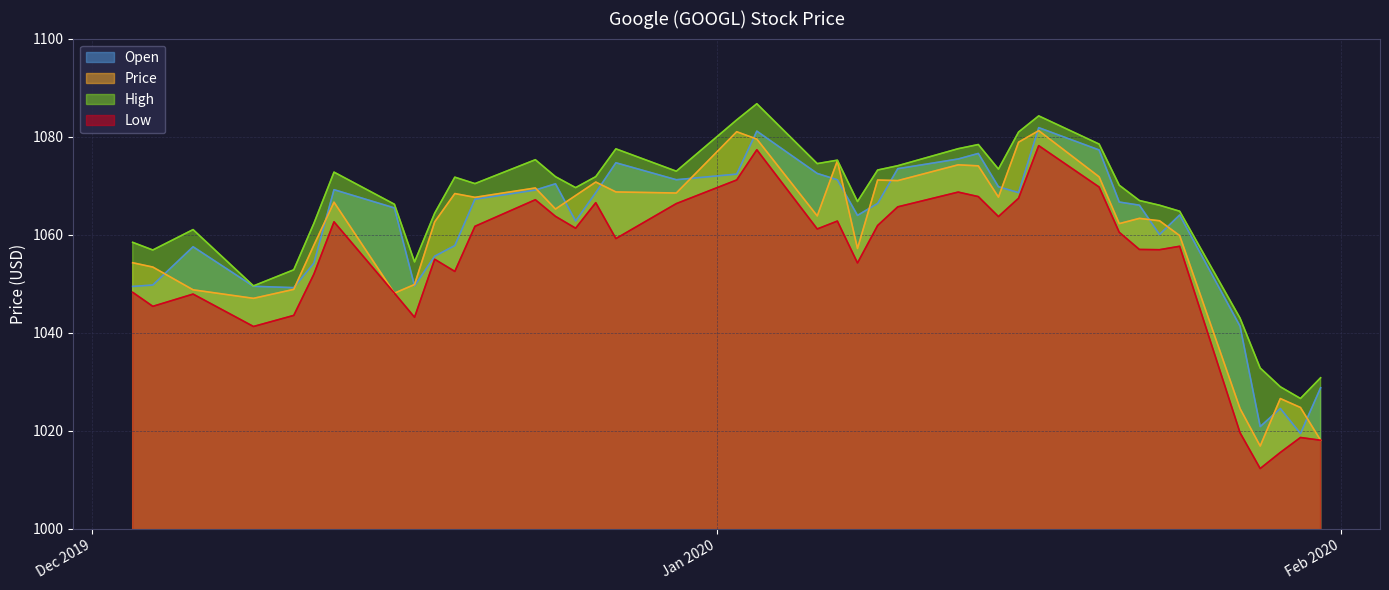

Reading left to right, transcribe all the data shown in this chart.

Open: Jan 31 2020=1028.8	Jan 30 2020=1019.5	Jan 29 2020=1024.6	Jan 28 2020=1020.9	Jan 27 2020=1041.3	Jan 24 2020=1064.0	Jan 23 2020=1060.0	Jan 22 2020=1066.0	Jan 21 2020=1066.7	Jan 20 2020=1077.3	Jan 17 2020=1081.8	Jan 16 2020=1068.6	Jan 15 2020=1069.8	Jan 14 2020=1076.6	Jan 13 2020=1075.4	Jan 10 2020=1073.5	Jan 09 2020=1066.4	Jan 08 2020=1063.9	Jan 07 2020=1071.2	Jan 06 2020=1072.5	Jan 03 2020=1081.1	Jan 02 2020=1072.4	Dec 30 2019=1071.2	Dec 27 2019=1074.7	Dec 26 2019=1068.6	Dec 25 2019=1062.8	Dec 24 2019=1070.4	Dec 23 2019=1069.1	Dec 20 2019=1067.2	Dec 19 2019=1057.8	Dec 18 2019=1055.6	Dec 17 2019=1049.6	Dec 16 2019=1065.5	Dec 13 2019=1069.2	Dec 12 2019=1054.2	Dec 11 2019=1049.2	Dec 09 2019=1049.5	Dec 06 2019=1057.5	Dec 04 2019=1049.7	Dec 03 2019=1049.5
Price: Jan 31 2020=1018.1	Jan 30 2020=1024.8	Jan 29 2020=1026.6	Jan 28 2020=1016.9	Jan 27 2020=1024.5	Jan 24 2020=1059.8	Jan 23 2020=1062.8	Jan 22 2020=1063.3	Jan 21 2020=1062.3	Jan 20 2020=1071.8	Jan 17 2020=1081.2	Jan 16 2020=1078.9	Jan 15 2020=1067.7	Jan 14 2020=1074.0	Jan 13 2020=1074.2	Jan 10 2020=1071.0	Jan 09 2020=1071.2	Jan 08 2020=1057.2	Jan 07 2020=1075.1	Jan 06 2020=1063.8	Jan 03 2020=1079.5	Jan 02 2020=1081.0	Dec 30 2019=1068.5	Dec 27 2019=1068.7	Dec 26 2019=1070.7	Dec 25 2019=1068.0	Dec 24 2019=1065.2	Dec 23 2019=1069.5	Dec 20 2019=1067.6	Dec 19 2019=1068.4	Dec 18 2019=1062.6	Dec 17 2019=1049.8	Dec 16 2019=1048.1	Dec 13 2019=1066.6	Dec 12 2019=1057.9	Dec 11 2019=1048.8	Dec 09 2019=1047.0	Dec 06 2019=1048.8	Dec 04 2019=1053.4	Dec 03 2019=1054.3
High: Jan 31 2020=1030.8	Jan 30 2020=1026.6	Jan 29 2020=1029.0	Jan 28 2020=1032.8	Jan 27 2020=1043.0	Jan 24 2020=1064.8	Jan 23 2020=1066.0	Jan 22 2020=1067.0	Jan 21 2020=1070.1	Jan 20 2020=1078.5	Jan 17 2020=1084.2	Jan 16 2020=1080.9	Jan 15 2020=1073.4	Jan 14 2020=1078.4	Jan 13 2020=1077.5	Jan 10 2020=1074.1	Jan 09 2020=1073.2	Jan 08 2020=1066.8	Jan 07 2020=1075.2	Jan 06 2020=1074.5	Jan 03 2020=1086.7	Jan 02 2020=1083.4	Dec 30 2019=1073.0	Dec 27 2019=1077.5	Dec 26 2019=1071.8	Dec 25 2019=1069.6	Dec 24 2019=1071.8	Dec 23 2019=1075.3	Dec 20 2019=1070.4	Dec 19 2019=1071.7	Dec 18 2019=1064.4	Dec 17 2019=1054.5	Dec 16 2019=1066.2	Dec 13 2019=1072.8	Dec 12 2019=1062.3	Dec 11 2019=1052.8	Dec 09 2019=1049.6	Dec 06 2019=1061.0	Dec 04 2019=1056.9	Dec 03 2019=1058.4
Low: Jan 31 2020=1018.1	Jan 30 2020=1018.6	Jan 29 2020=1015.6	Jan 28 2020=1012.3	Jan 27 2020=1019.6	Jan 24 2020=1057.6	Jan 23 2020=1056.9	Jan 22 2020=1057.0	Jan 21 2020=1060.5	Jan 20 2020=1069.7	Jan 17 2020=1078.2	Jan 16 2020=1067.4	Jan 15 2020=1063.7	Jan 14 2020=1067.8	Jan 13 2020=1068.7	Jan 10 2020=1065.7	Jan 09 2020=1061.9	Jan 08 2020=1054.2	Jan 07 2020=1062.8	Jan 06 2020=1061.2	Jan 03 2020=1077.3	Jan 02 2020=1071.2	Dec 30 2019=1066.3	Dec 27 2019=1059.2	Dec 26 2019=1066.5	Dec 25 2019=1061.3	Dec 24 2019=1063.7	Dec 23 2019=1067.1	Dec 20 2019=1061.7	Dec 19 2019=1052.5	Dec 18 2019=1055.0	Dec 17 2019=1043.2	Dec 16 2019=1048.1	Dec 13 2019=1062.6	Dec 12 2019=1052.0	Dec 11 2019=1043.5	Dec 09 2019=1041.3	Dec 06 2019=1047.9	Dec 04 2019=1045.4	Dec 03 2019=1048.2